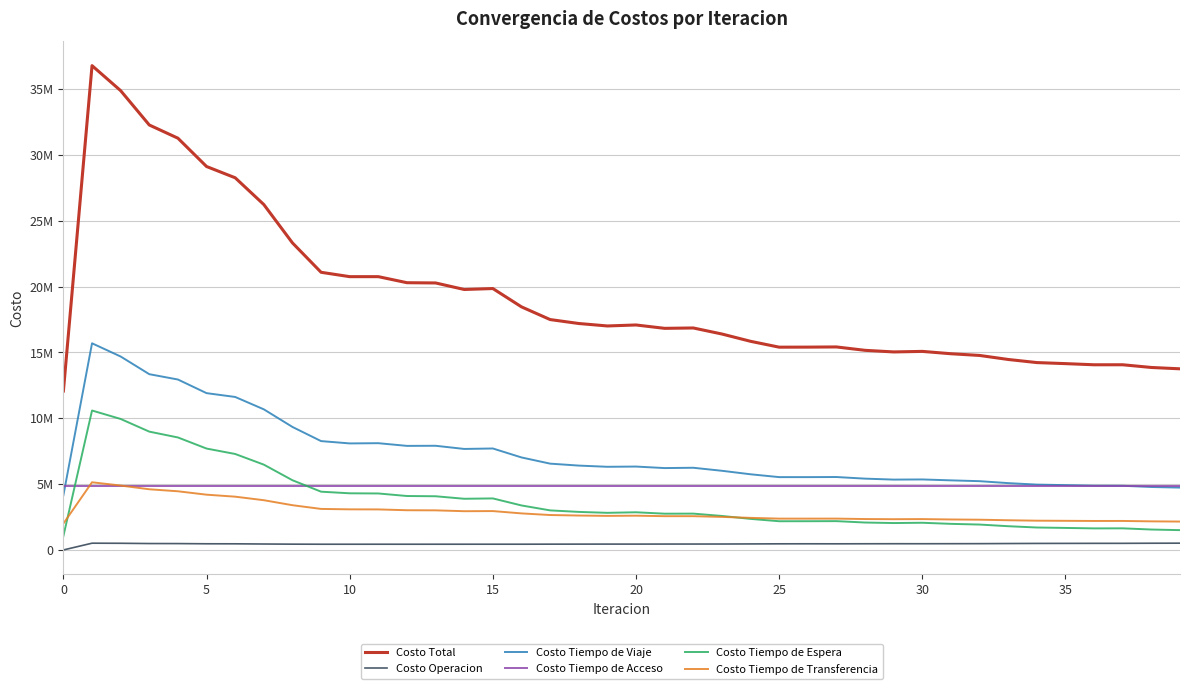

What are all the series names shown in the legend?

Costo Total, Costo Operacion, Costo Tiempo de Viaje, Costo Tiempo de Acceso, Costo Tiempo de Espera, Costo Tiempo de Transferencia